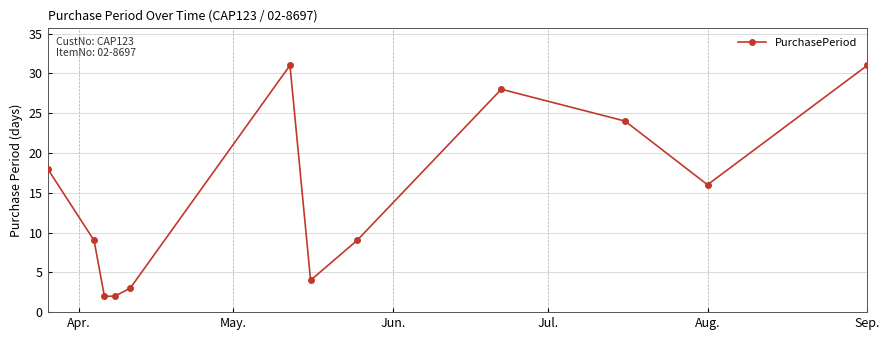

What is the difference between the maximum and minimum values?

29